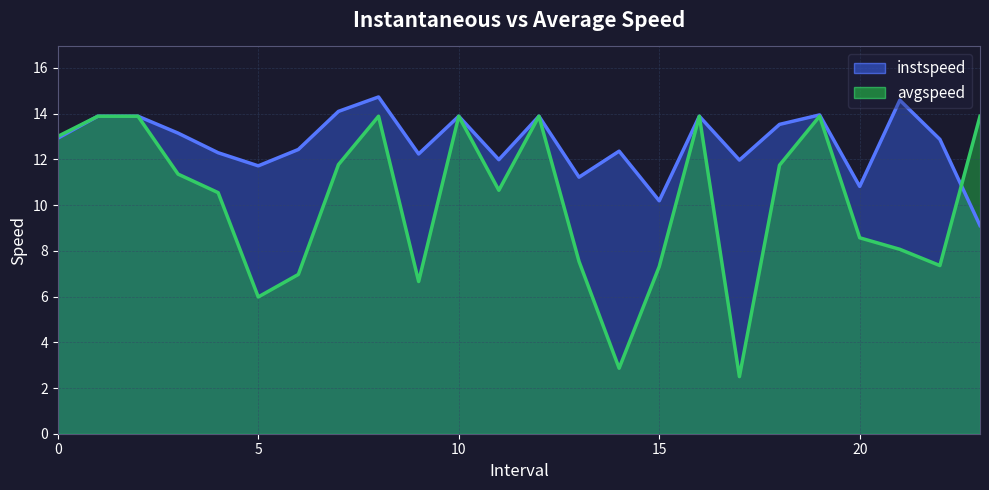

What is the maximum value for avgspeed?

13.9